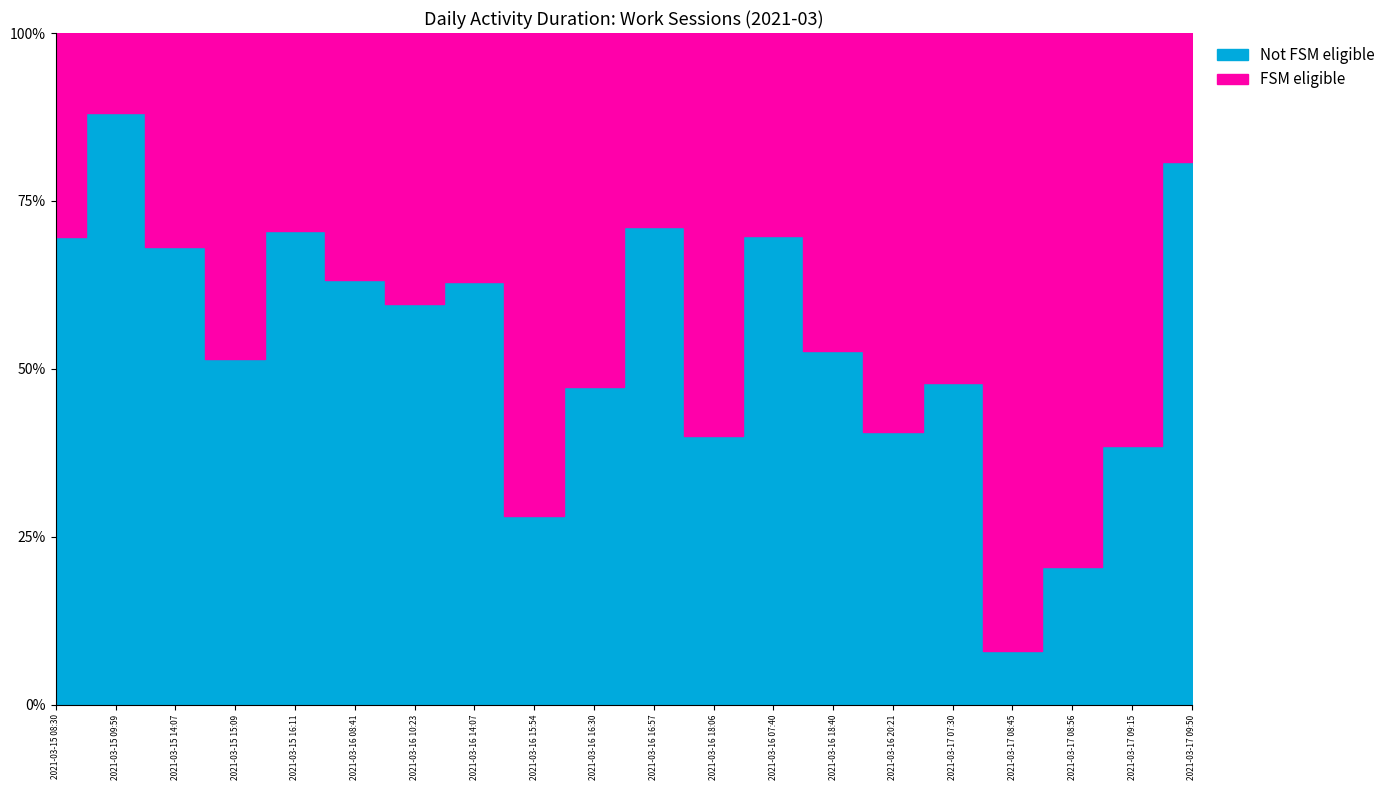

Which has a higher value, 2021-03-16 14:07 or 2021-03-15 14:07?

2021-03-16 14:07